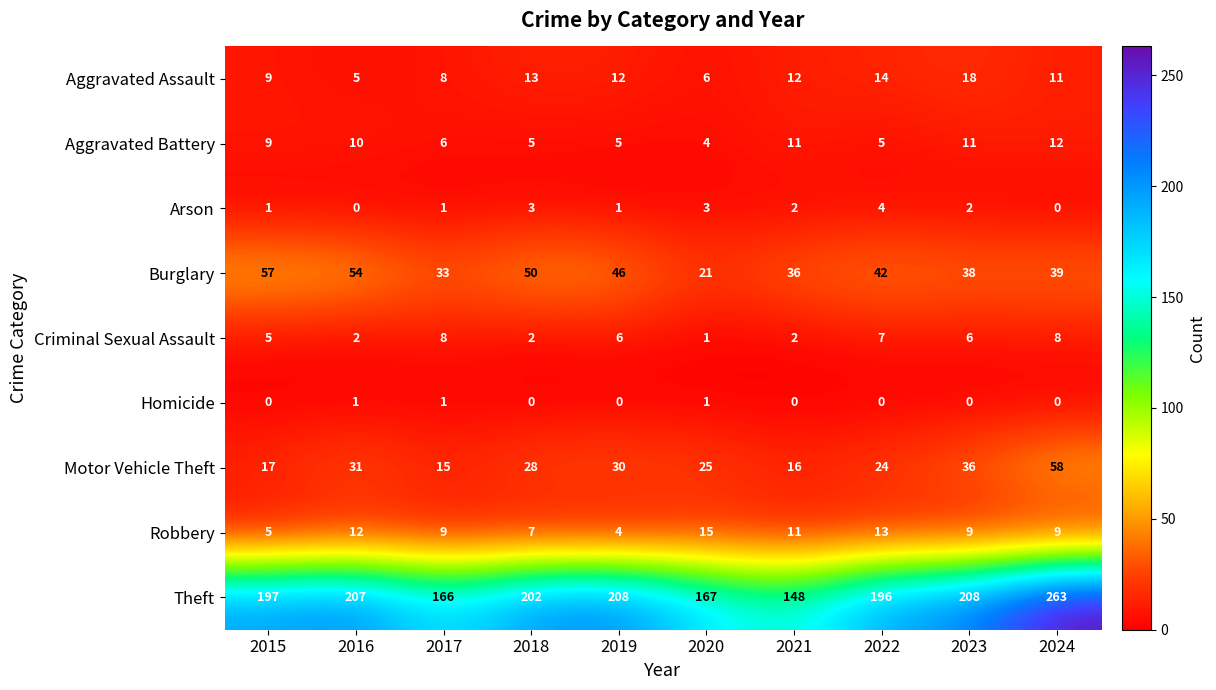

Is it true that Theft equals 80 at 2016?

False